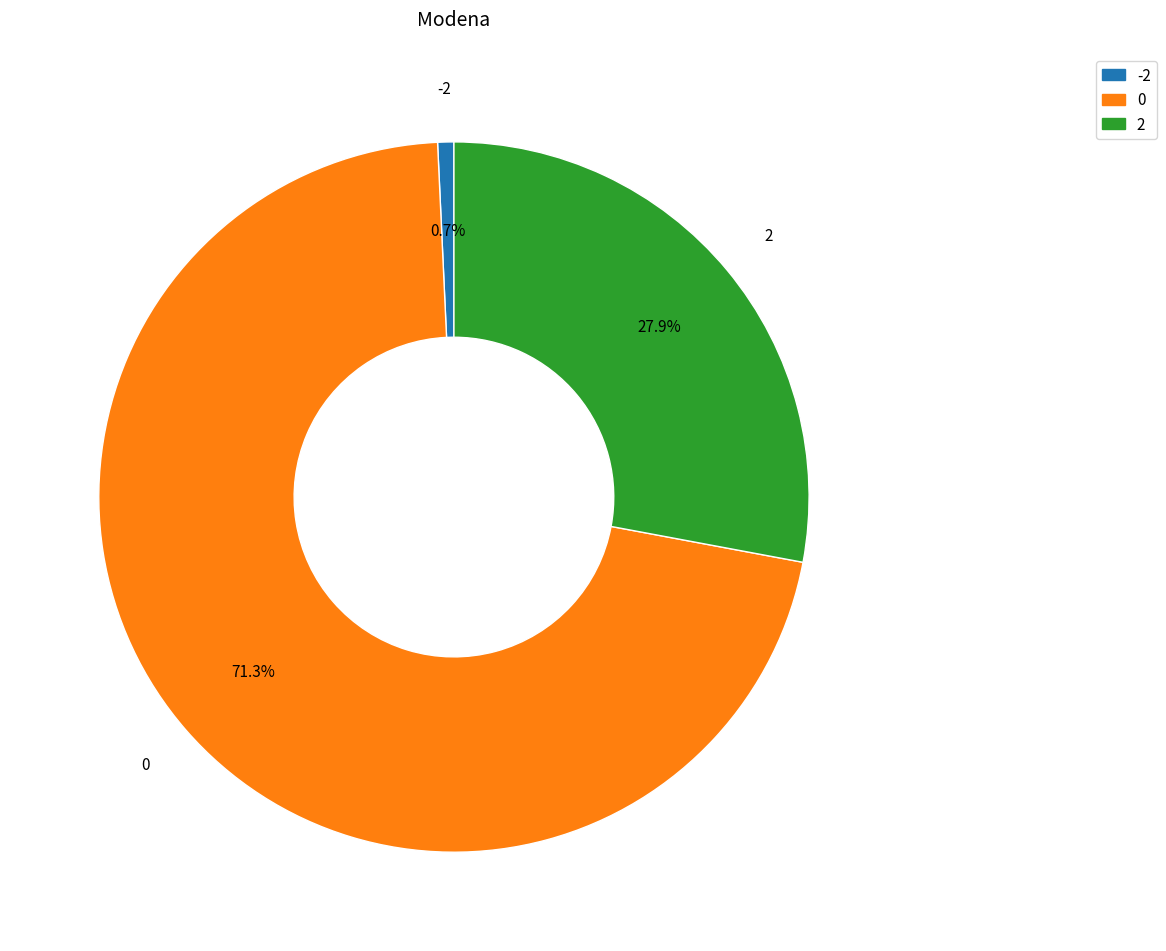

Is there any slice that represents more than half of the pie?

Yes